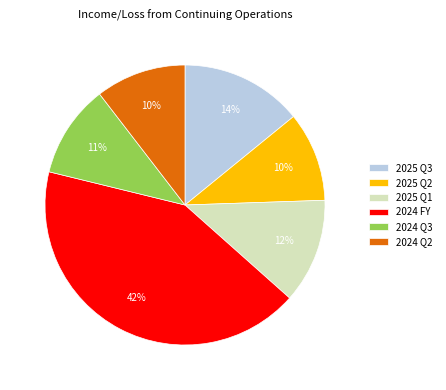

Does 2025 Q3 represent more than half of the total?

No